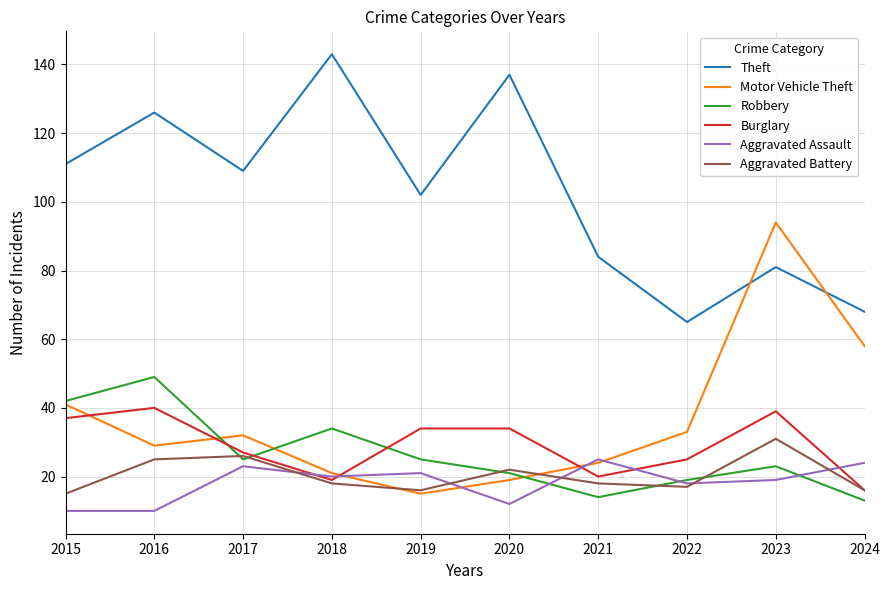

At which category is the sum across all series the highest?

2023